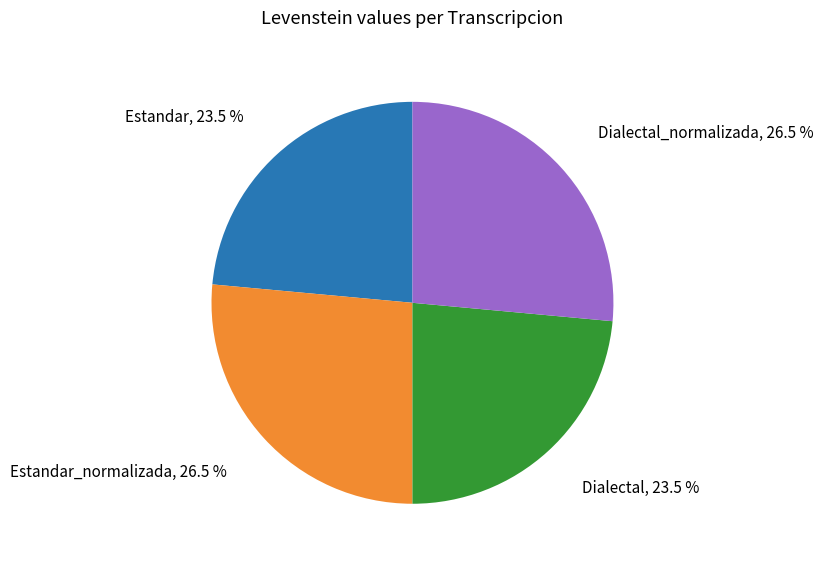

Does any single category account for the majority?

No